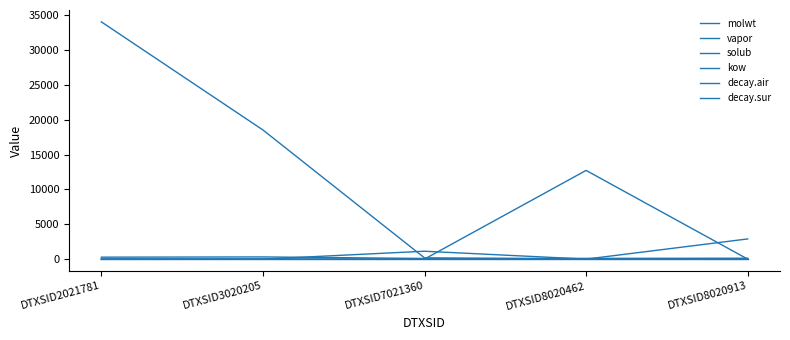

True or false: solub has a value of 7.4 at DTXSID7021360.

False